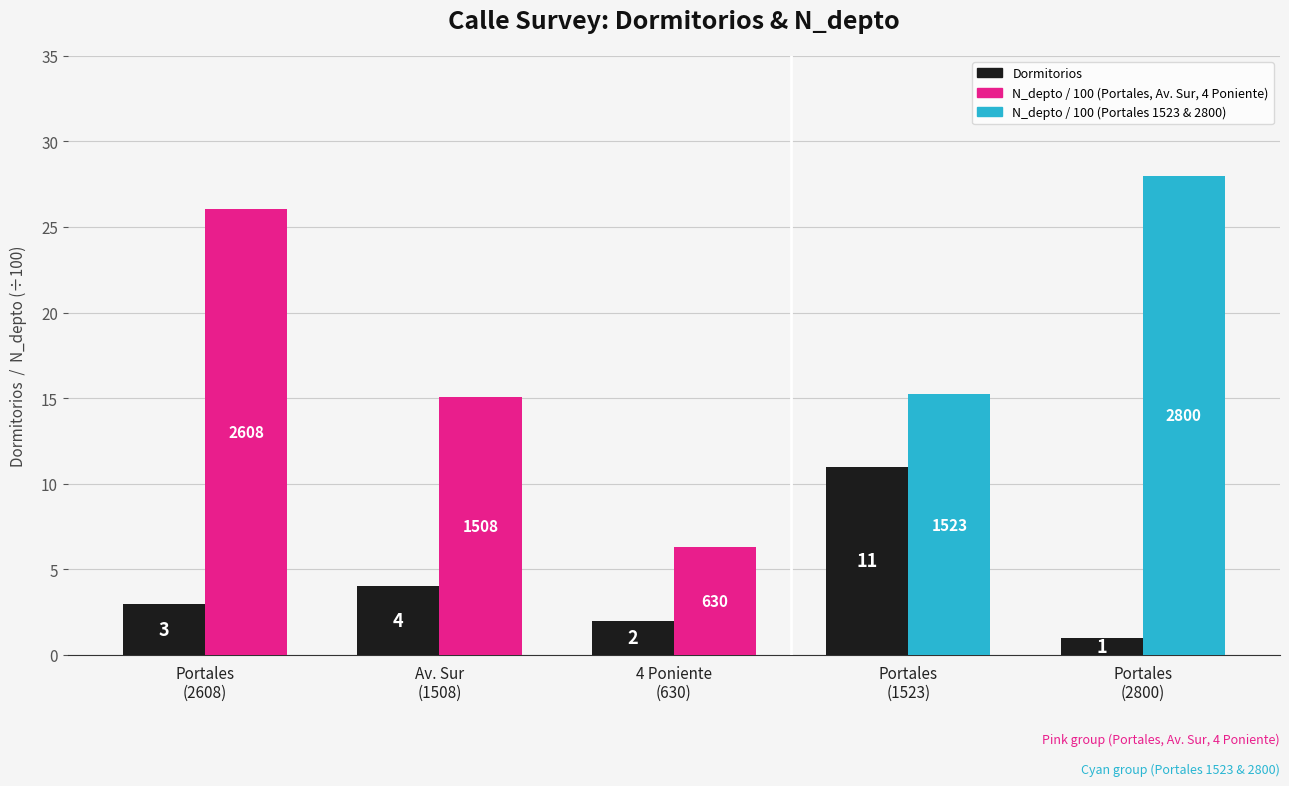

What is the spread (max minus min) of values at Portales
(2608)?

23.1